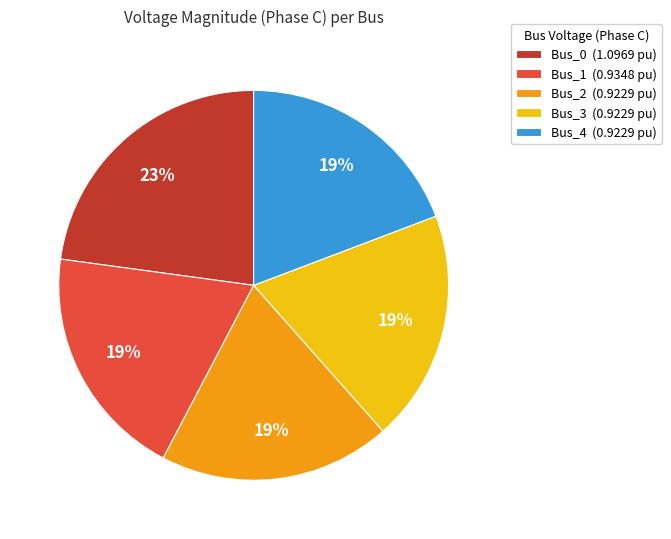

Combined, do Bus_4 (0.9229 pu) and Bus_0 (1.0969 pu) account for over 50%?

No